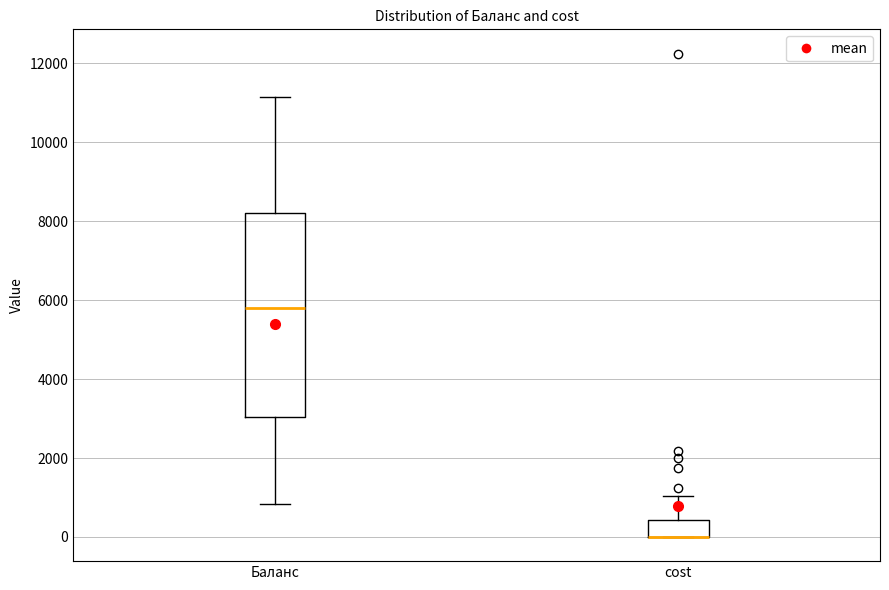

Reading left to right, read every box against the y-axis: the position of its median line, the range the box covers, and the ends of its whiskers. The values are not printed on the chart, so give them approximately, as read against the axis.

Баланс: median 5800, box 3000 to 8200, whiskers 800 to 11200
cost: median 0 (drawn on the box's lower edge), box 0 to 400, whiskers 0 to 1000